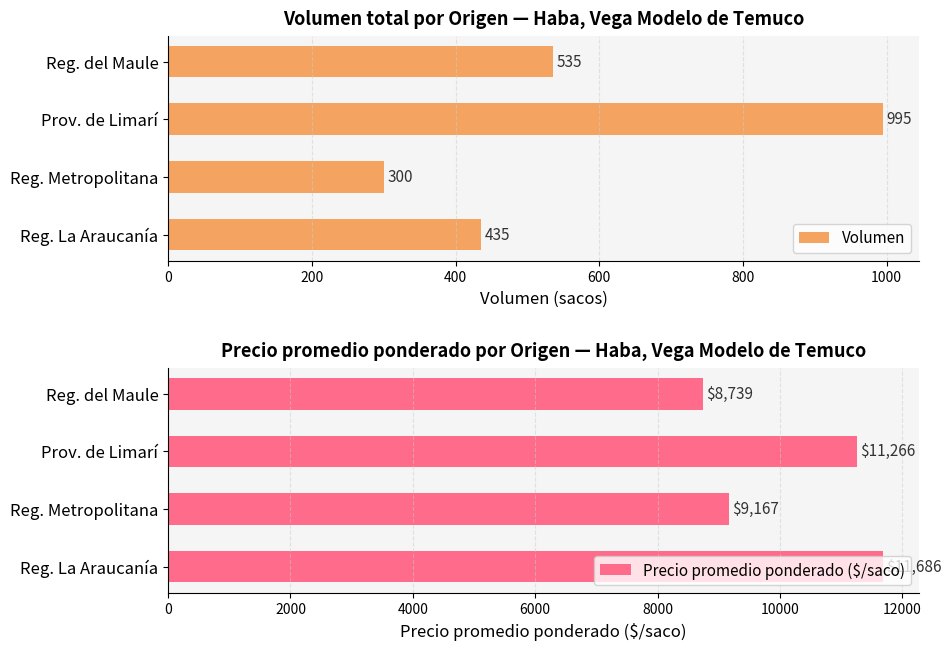

The Precio promedio ponderado ($/saco) series shows 8739 at Reg. del Maule. True or false?

True